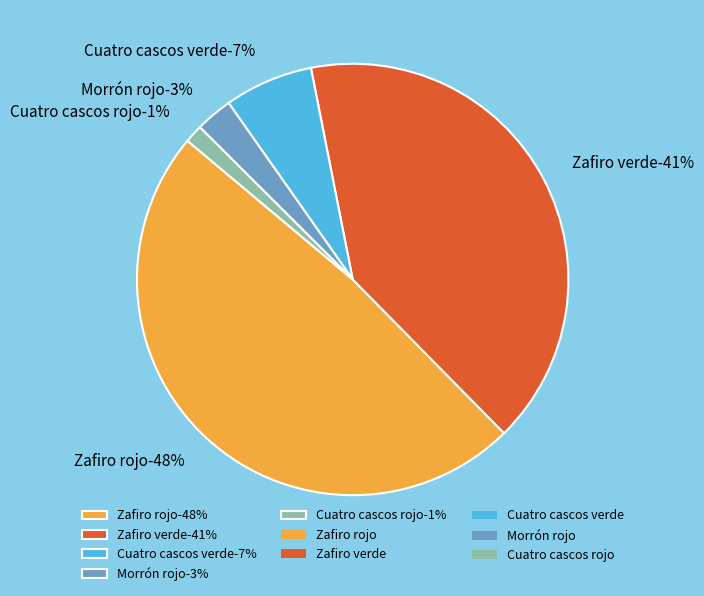

Does any single category account for the majority?

No